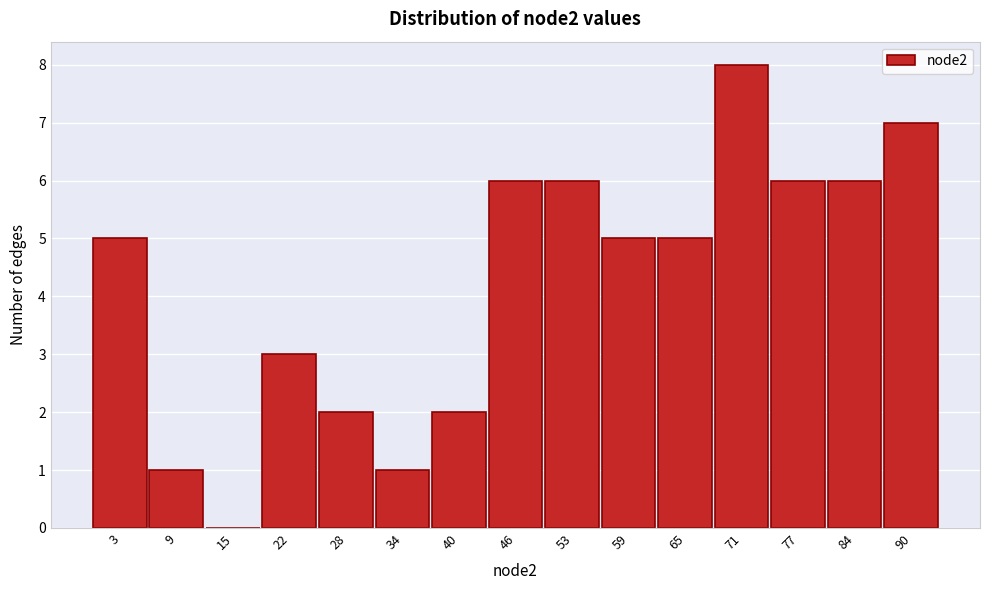

Reading right to left, what are all the values shown in this chart?

90=7	84=6	77=6	71=8	65=5	59=5	53=6	46=6	40=2	34=1	28=2	22=3	15=0	9=1	3=5